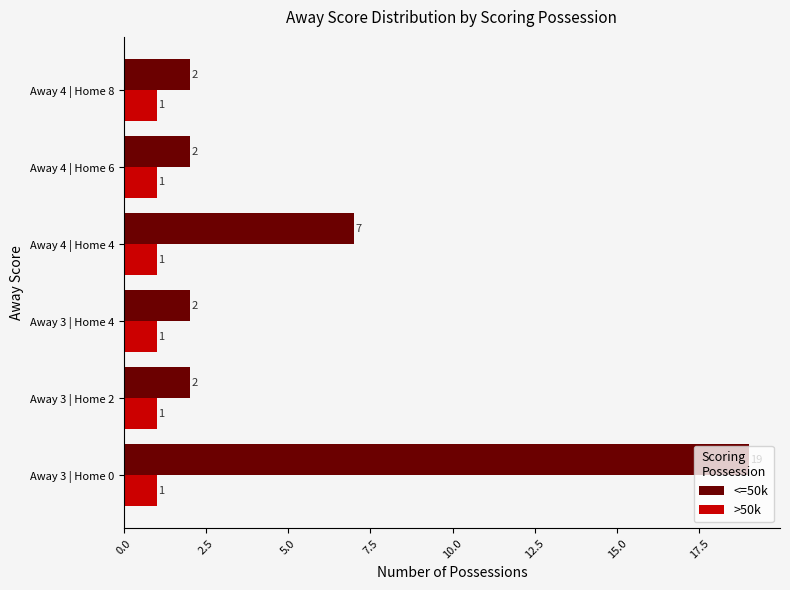

What is the sum of all <=50k values?

34